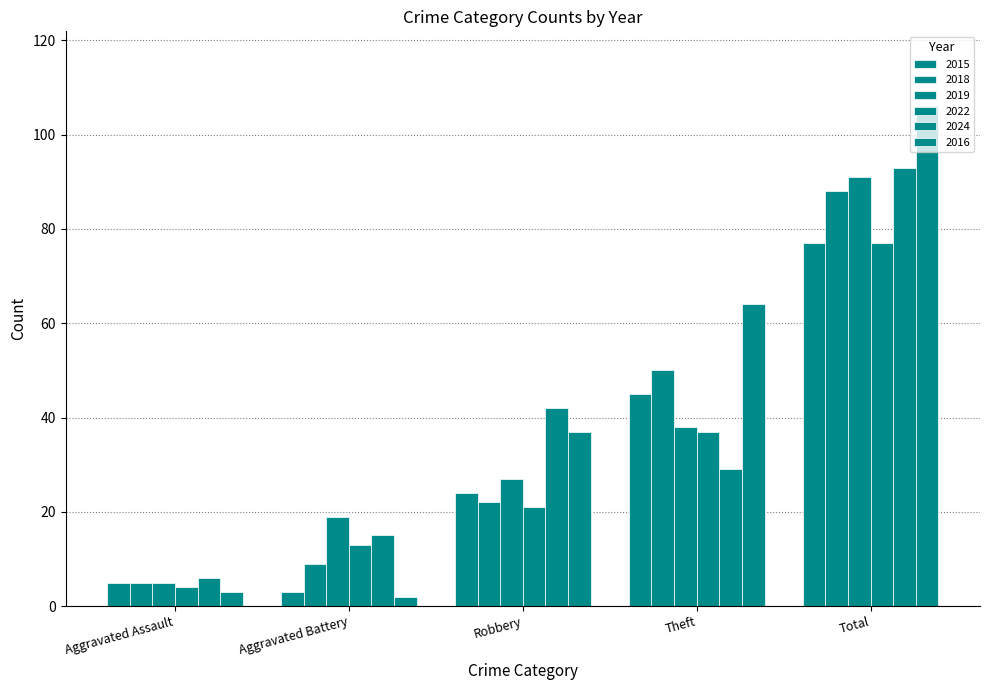

Is the value of 2019 at Aggravated Assault greater than the value of 2015 at Aggravated Battery?

Yes